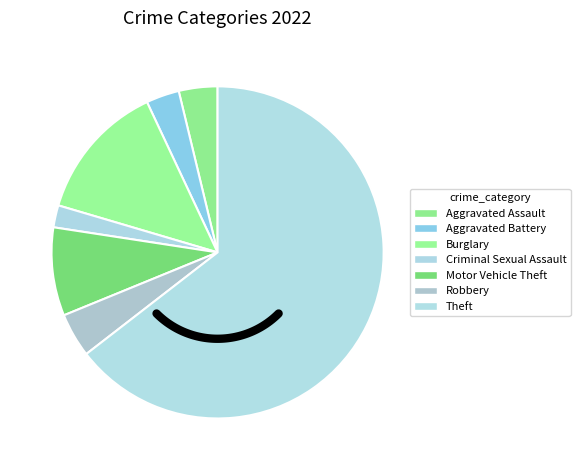

Which has a higher value, Theft or Robbery?

Theft